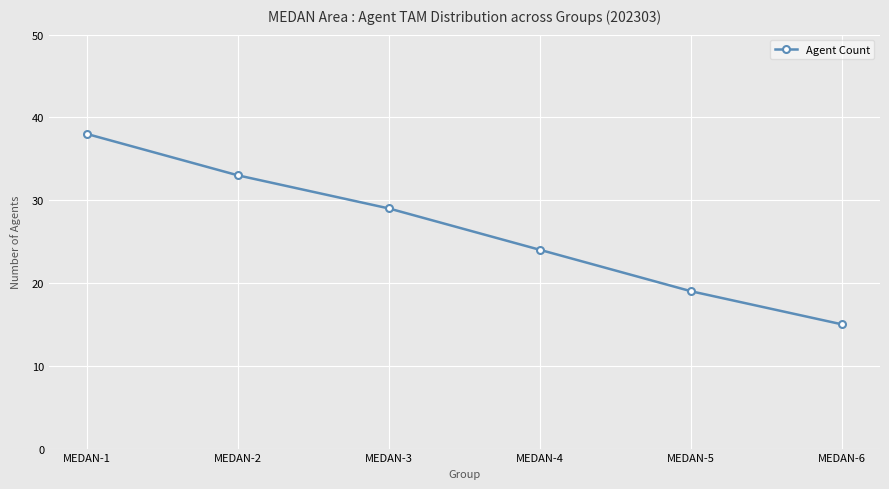

Reading left to right, extract all data points from this chart.

MEDAN-1=38	MEDAN-2=33	MEDAN-3=29	MEDAN-4=24	MEDAN-5=19	MEDAN-6=15